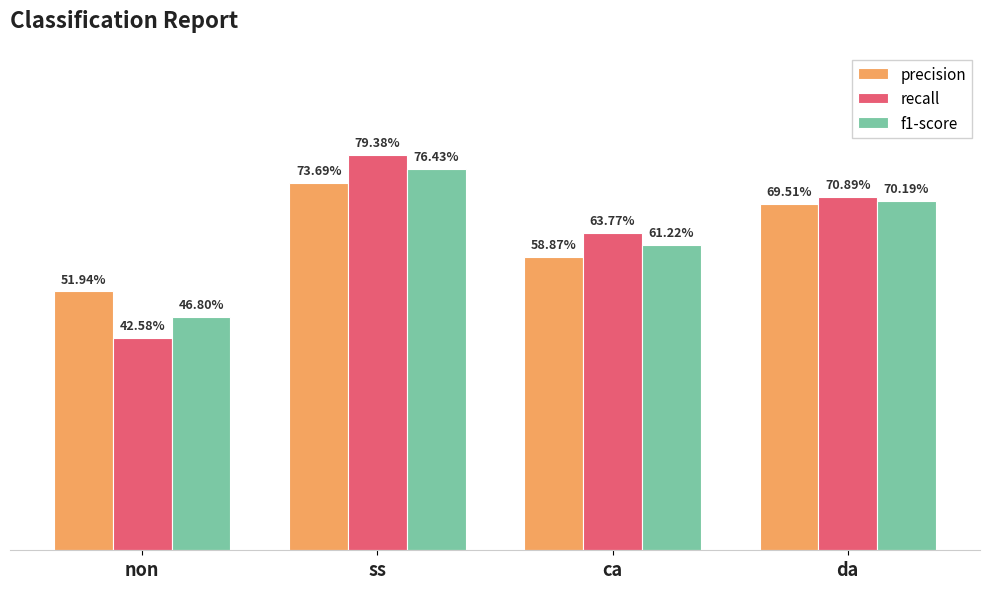

What is the label of the 2nd bar from the left?

ss